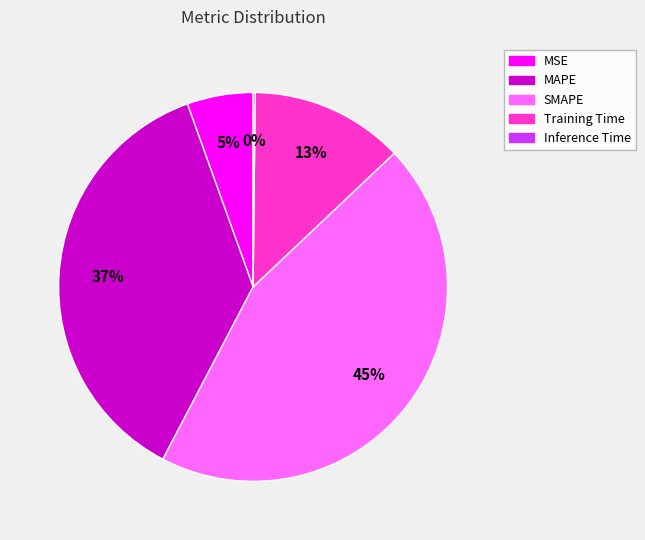

Which has a higher value, MAPE or Training Time?

MAPE